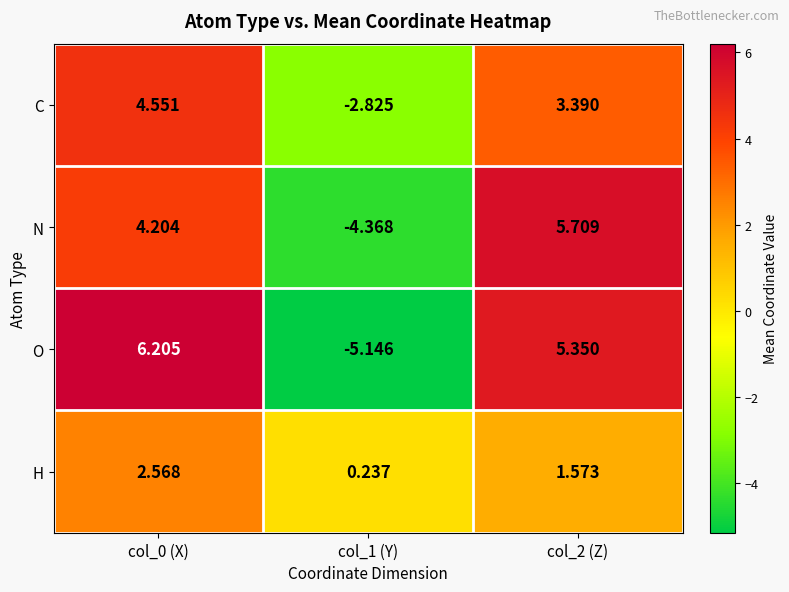

Rank the series by their maximum value, from highest to lowest.

O, N, C, H